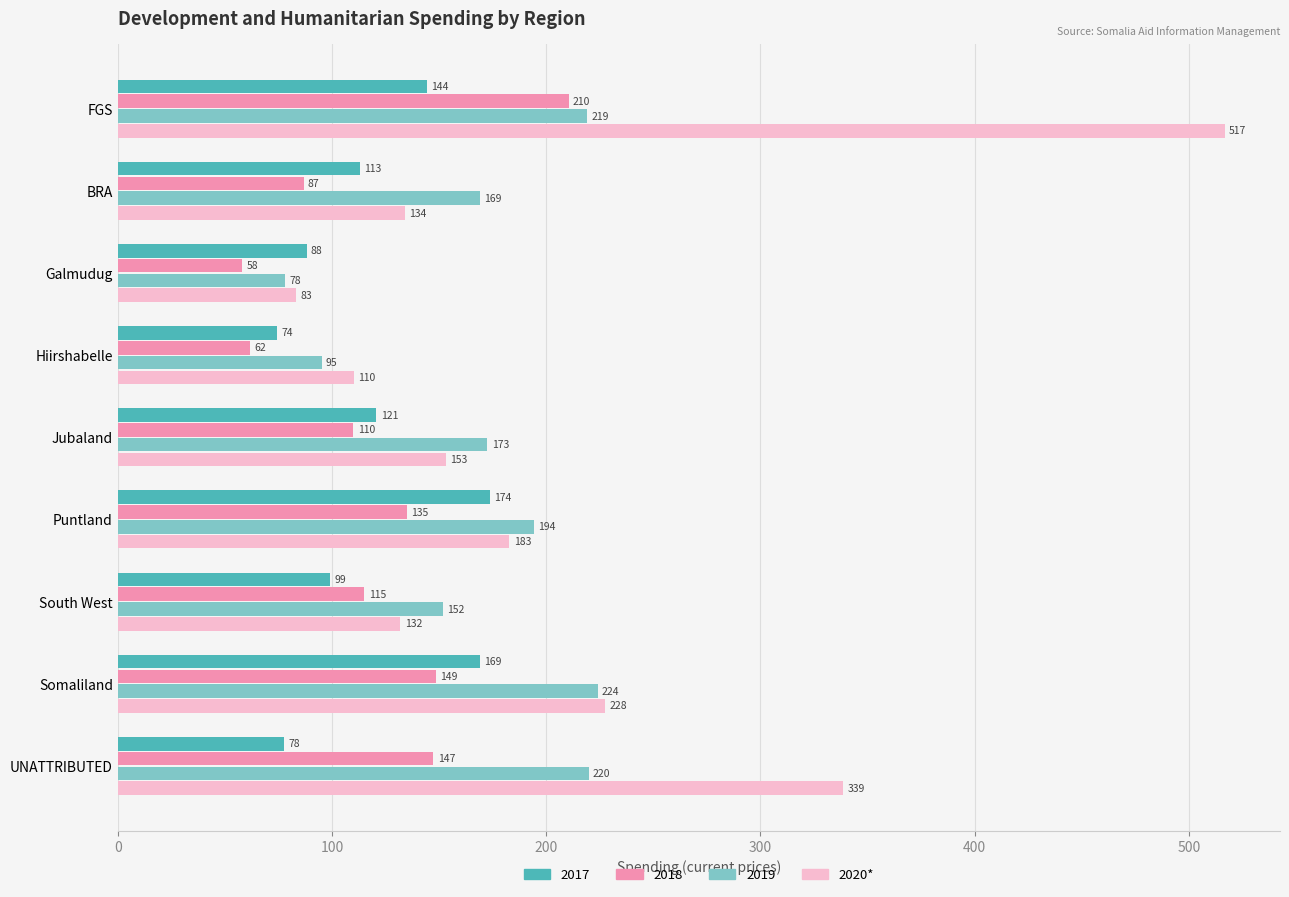

Which series has the widest spread of values?

2020*